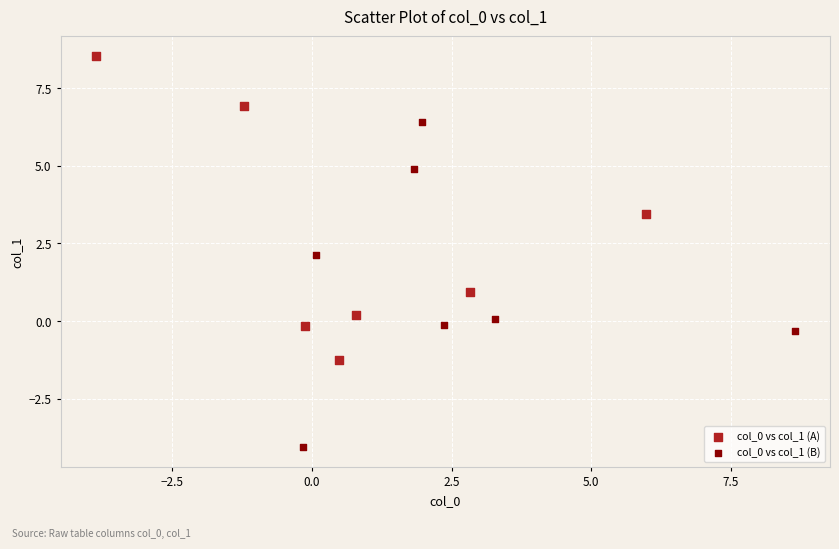

What are all the series names shown in the legend?

col_0 vs col_1 (A), col_0 vs col_1 (B)